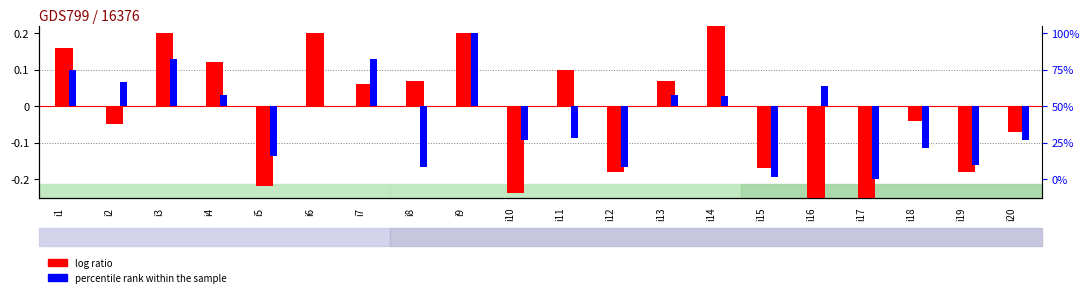

What is the difference between the log ratio values at i19 and i6?

0.4